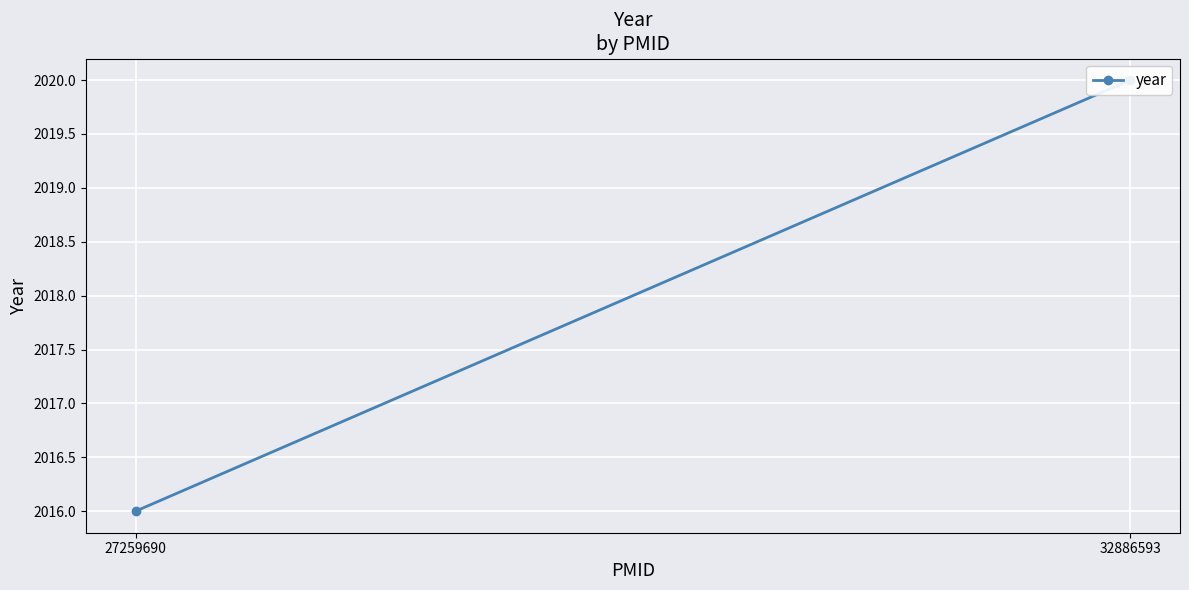

Reading left to right, what are all the values shown in this chart?

2016	2020